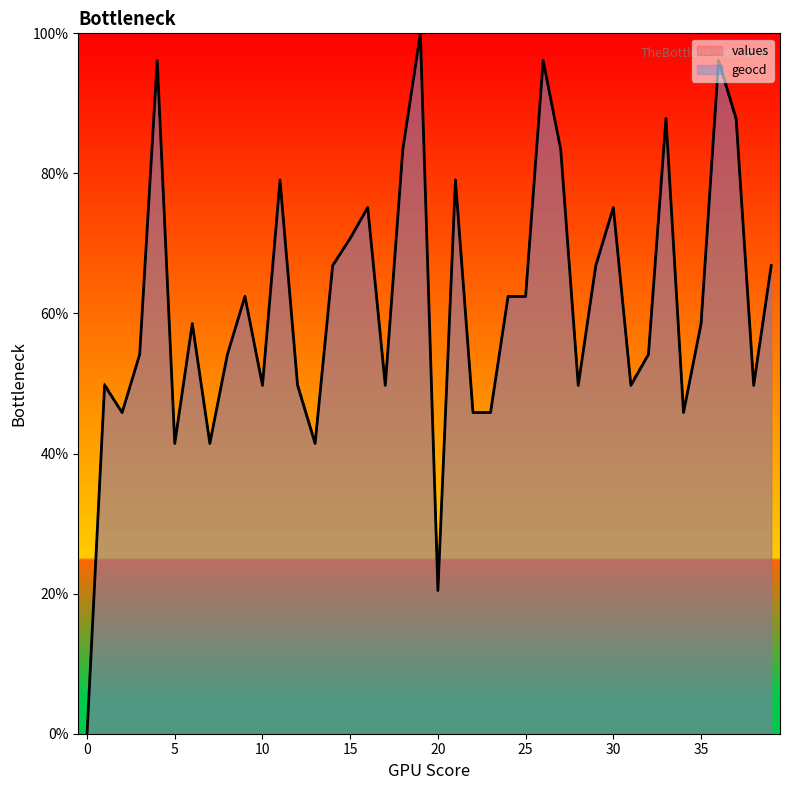

What is the maximum value shown in the chart?

100.0